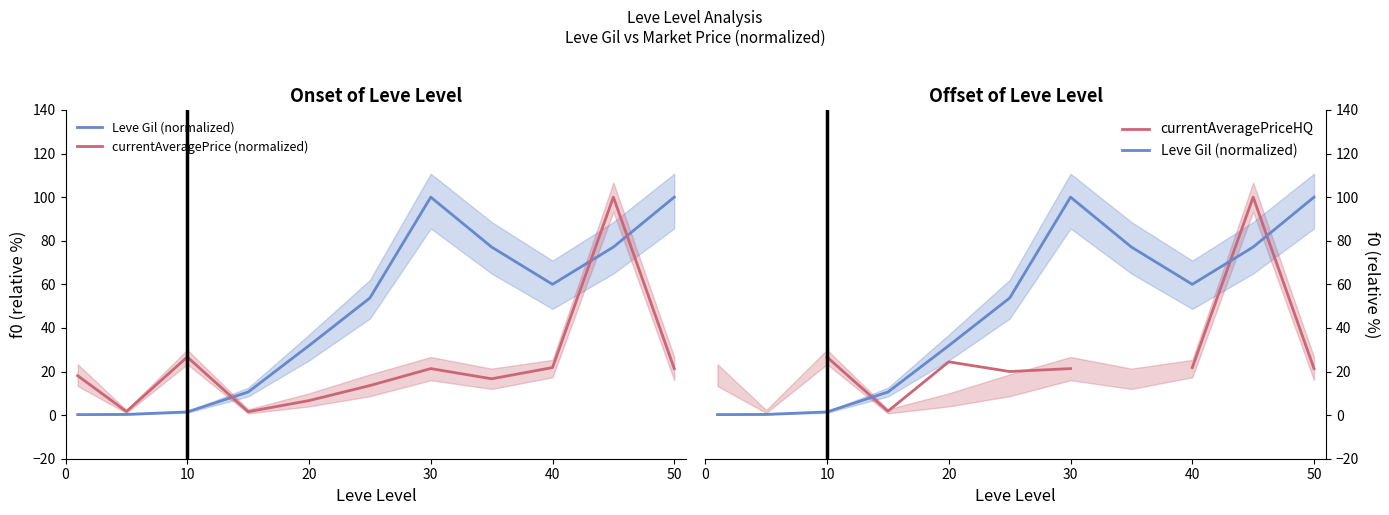

True or false: Leve Gil (normalized) and currentAveragePrice (normalized) intersect in this chart.

True